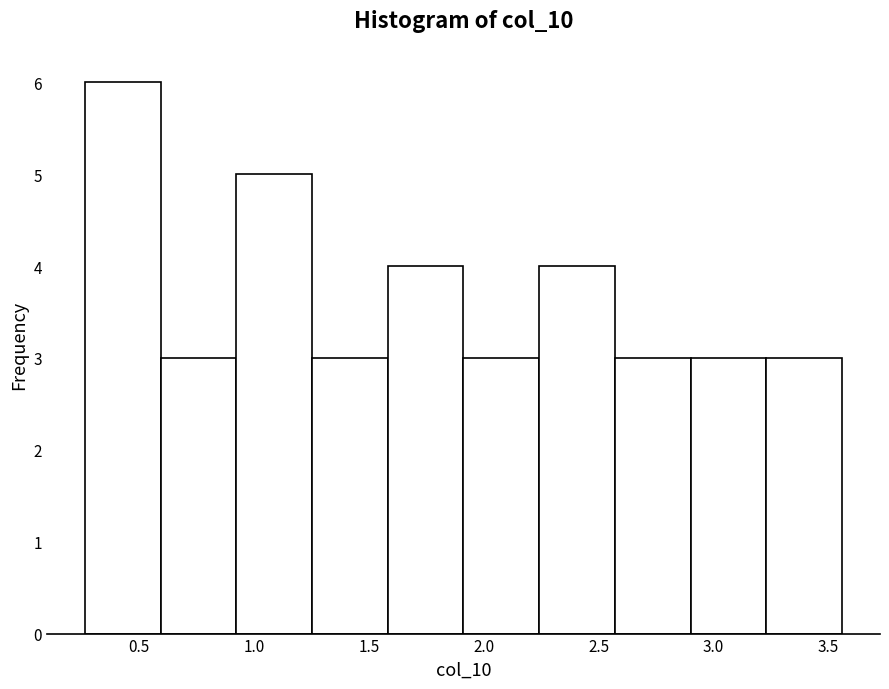

How tall is the bar that spans 0.90 to 1.25 on the x-axis? Neither the bar edges nor the heights are printed on the chart, so give them approximately, as read against the axes.

5